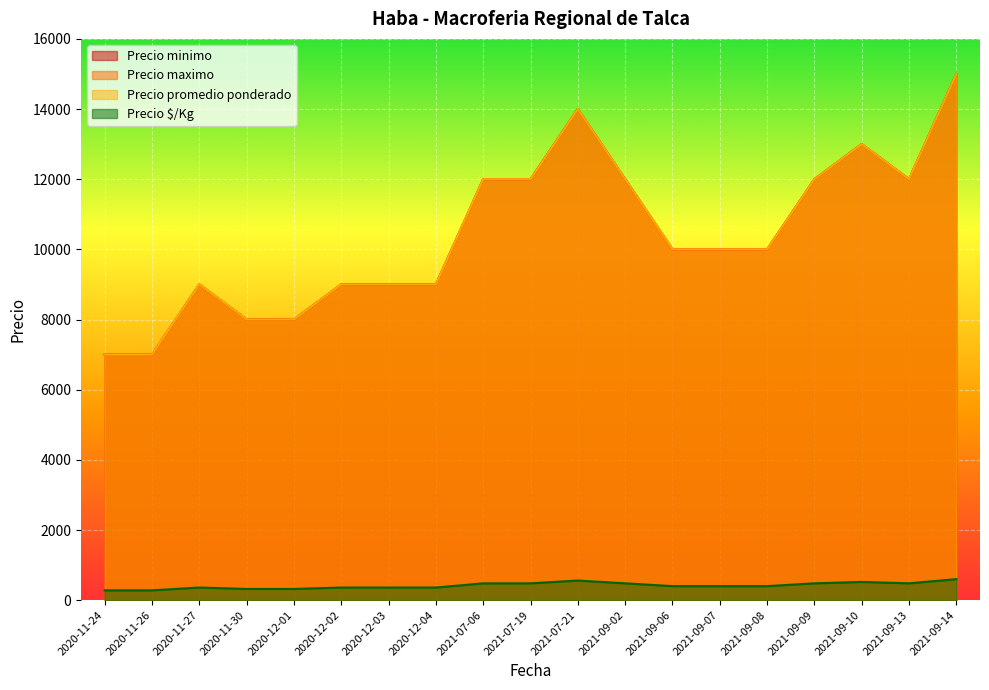

At which label is Precio minimo closest to 440?

2021-07-06